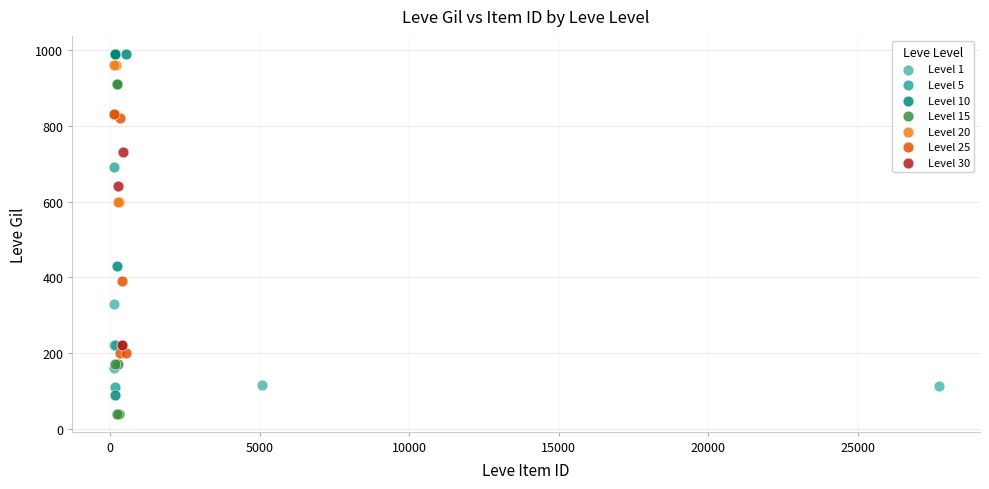

Which series contains the lowest Y value?

Level 15